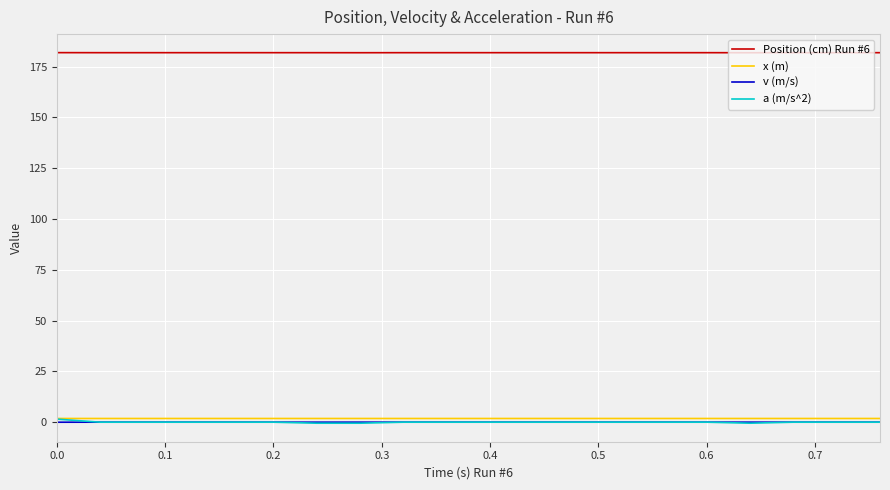

True or false: Position (cm) Run #6 and x (m) cross at least once.

False